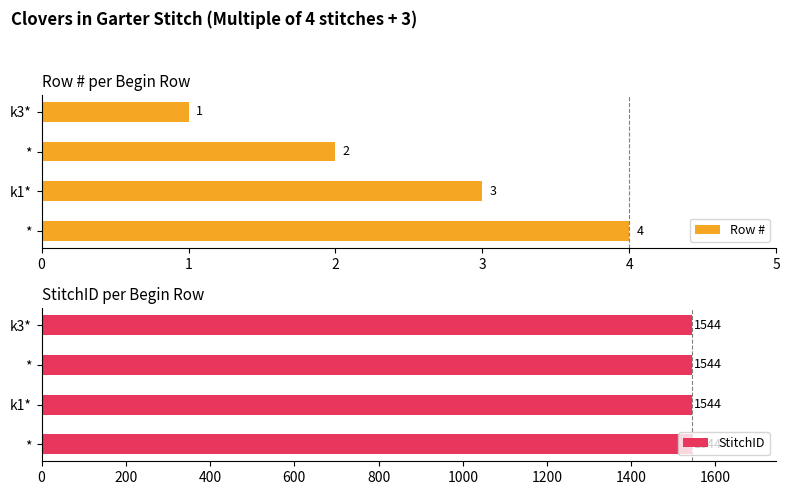

What is the value of the Row # bar at the 2nd from the left?

2.0